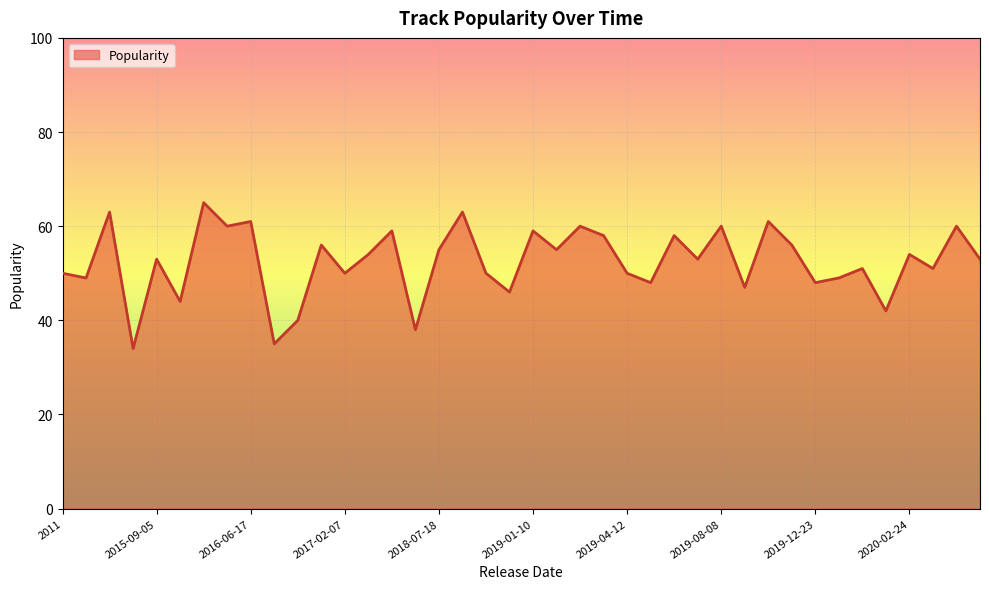

True or false: the data has more than 2 interior local peaks.

True